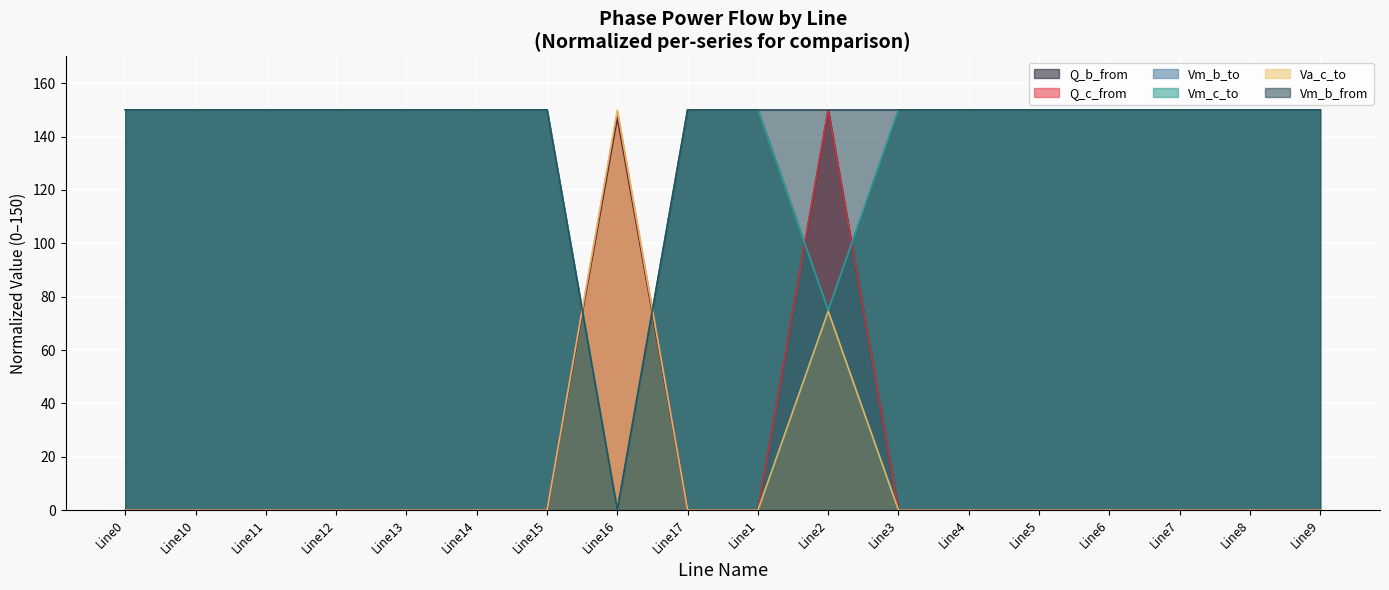

Is it true that pf_vm_b_to_pu equals 150.0 at Line0?

True